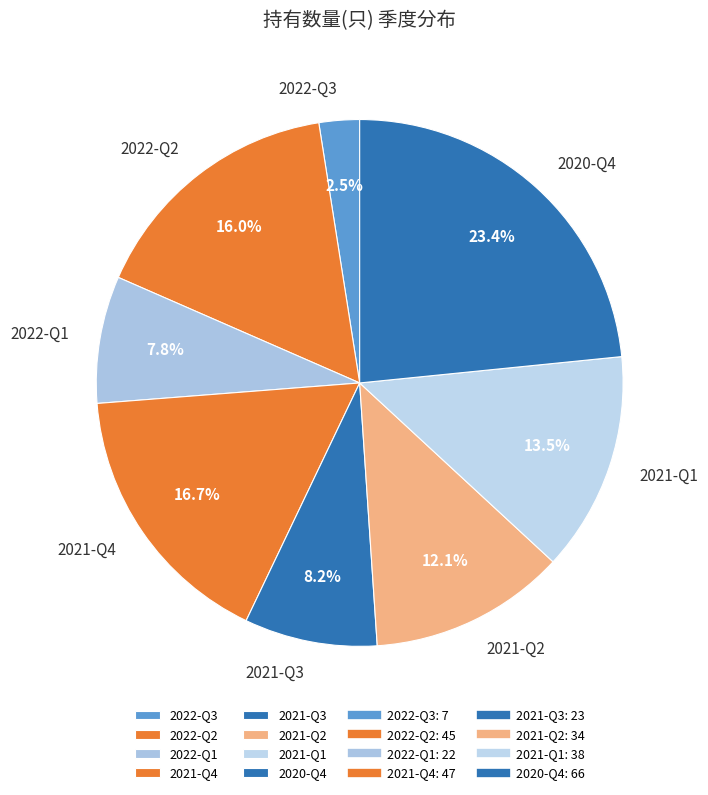

To the nearest percent, what is the difference between the largest and smallest slice percentages?

21%